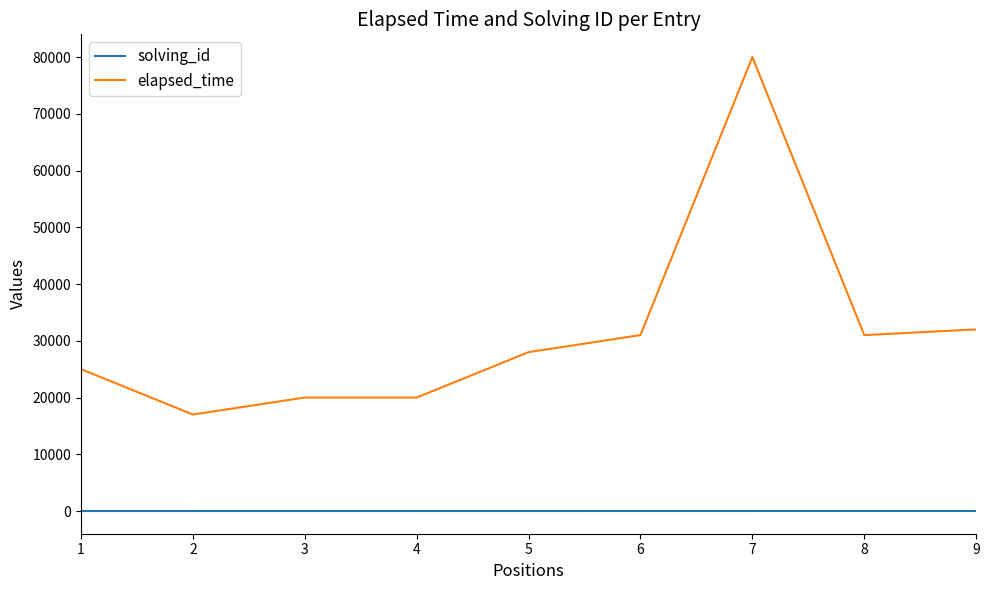

Is the value of elapsed_time at 8 greater than the value of solving_id at 9?

Yes